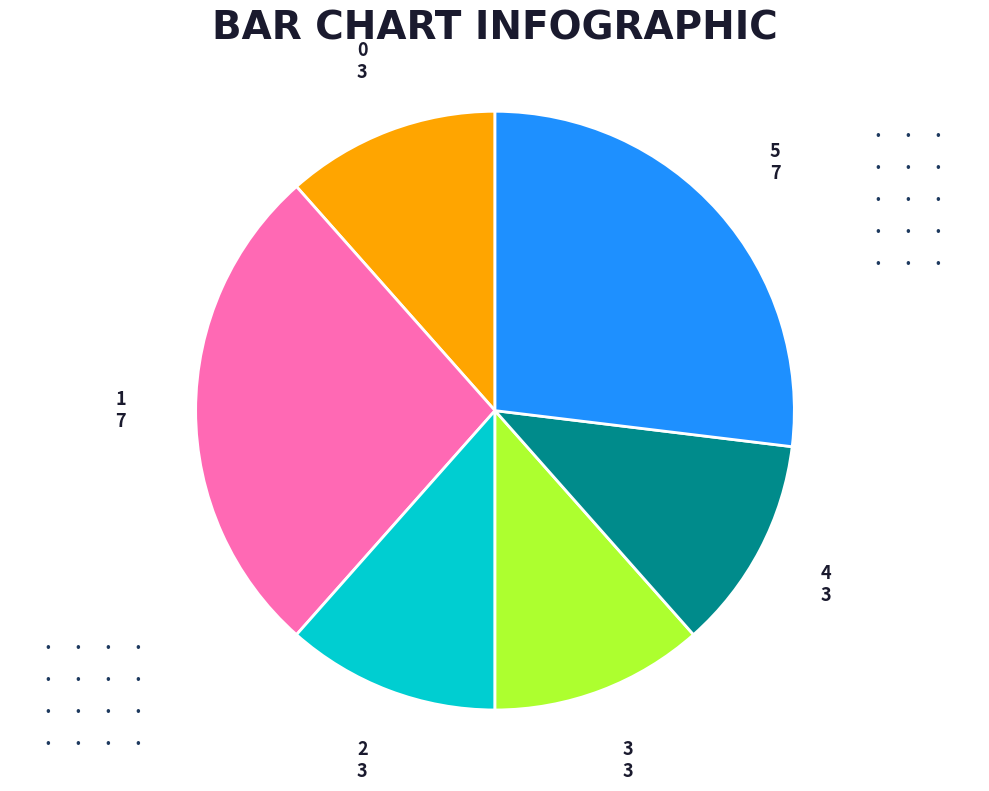

Which has a higher value, 0 or 5?

5